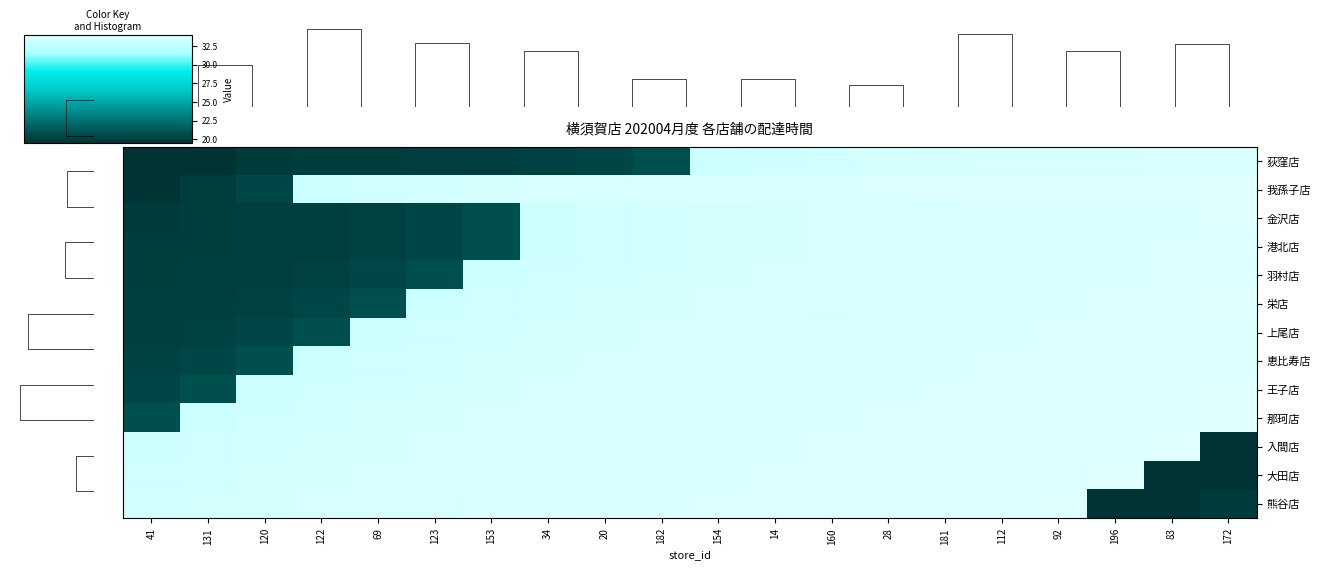

Between 182 and 172, which is larger?

172